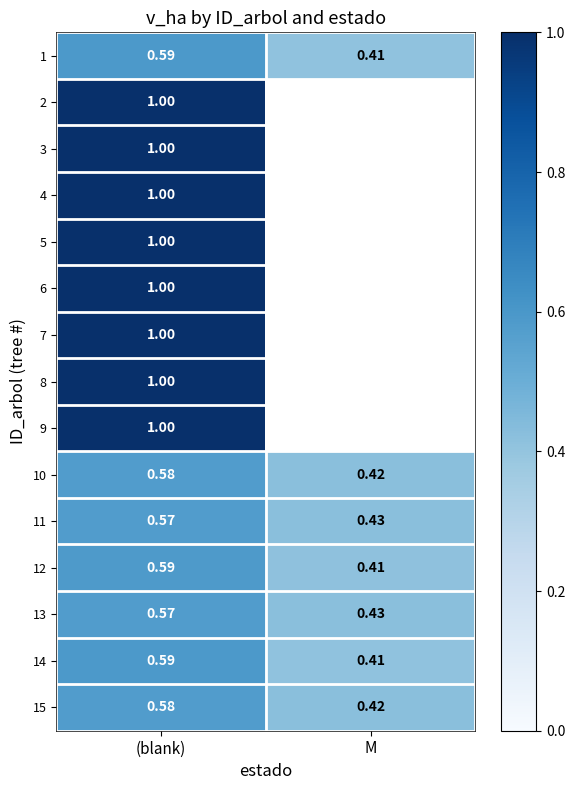

What is the greatest value displayed?

1.0